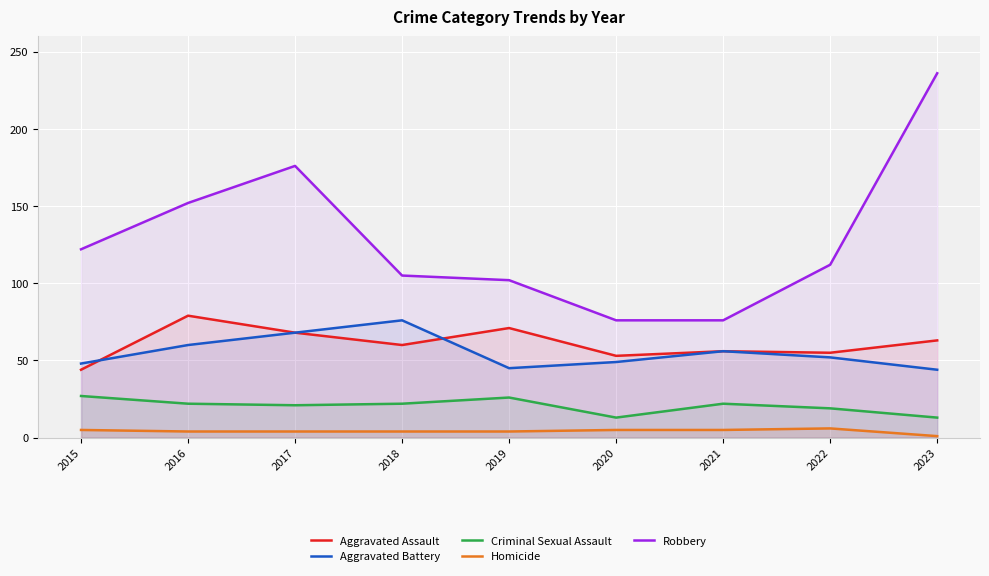

What is the sum of the Aggravated Battery values at 2015 and 2022?

100